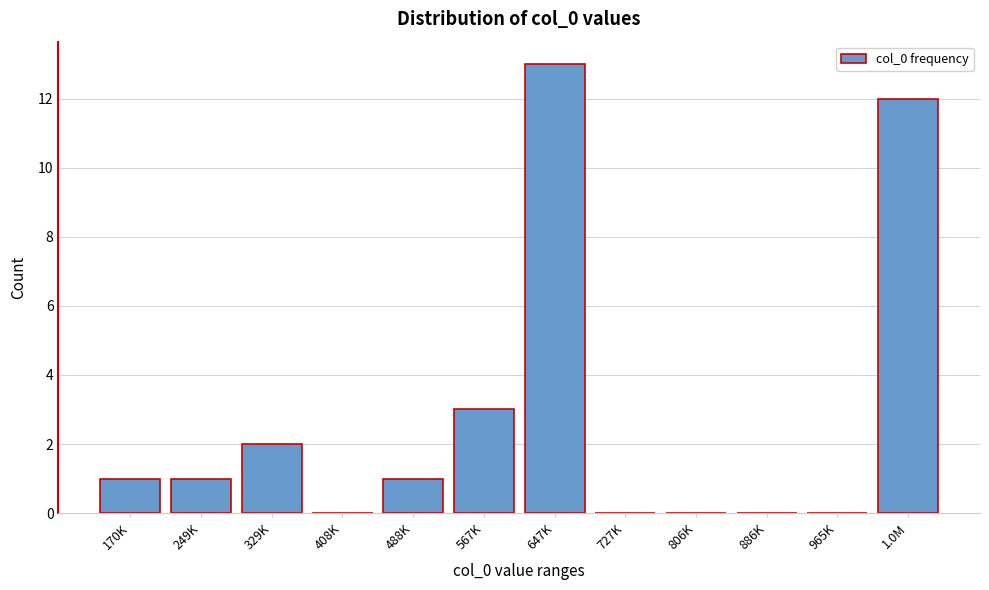

Reading left to right, what are all the values shown in this chart?

170K=1	249K=1	329K=2	408K=0	488K=1	567K=3	647K=13	727K=0	806K=0	886K=0	965K=0	1.0M=12